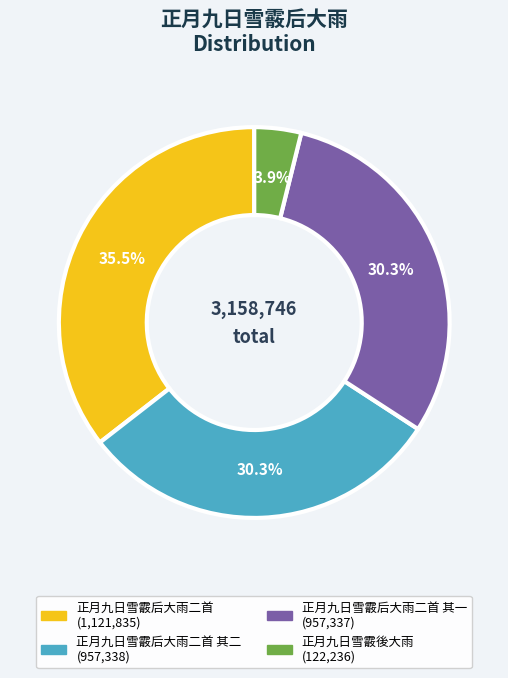

Is there a majority slice in this chart?

No